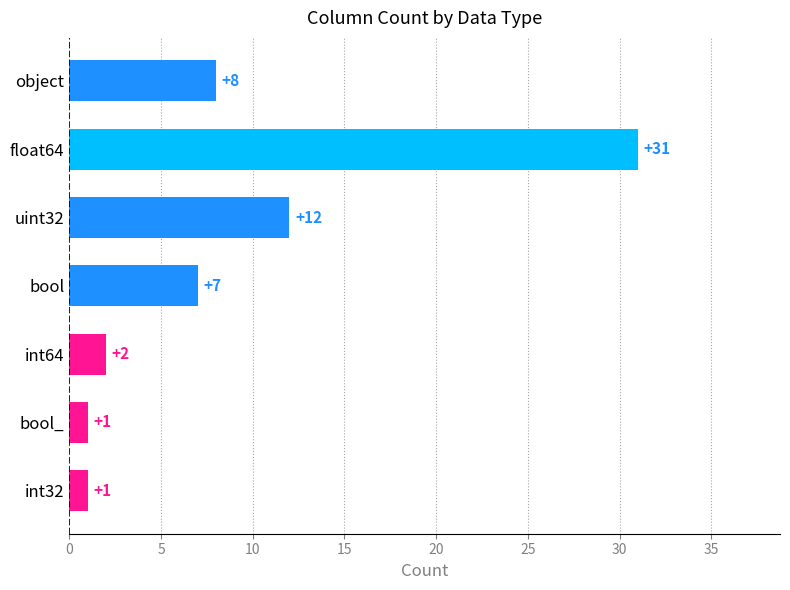

What is the change in value from object to bool_?

-7